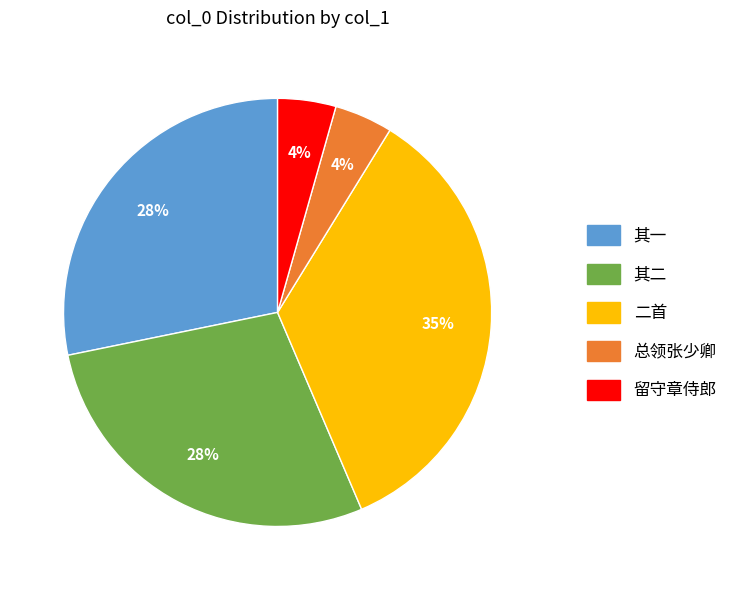

Count the number of slices in the pie.

5